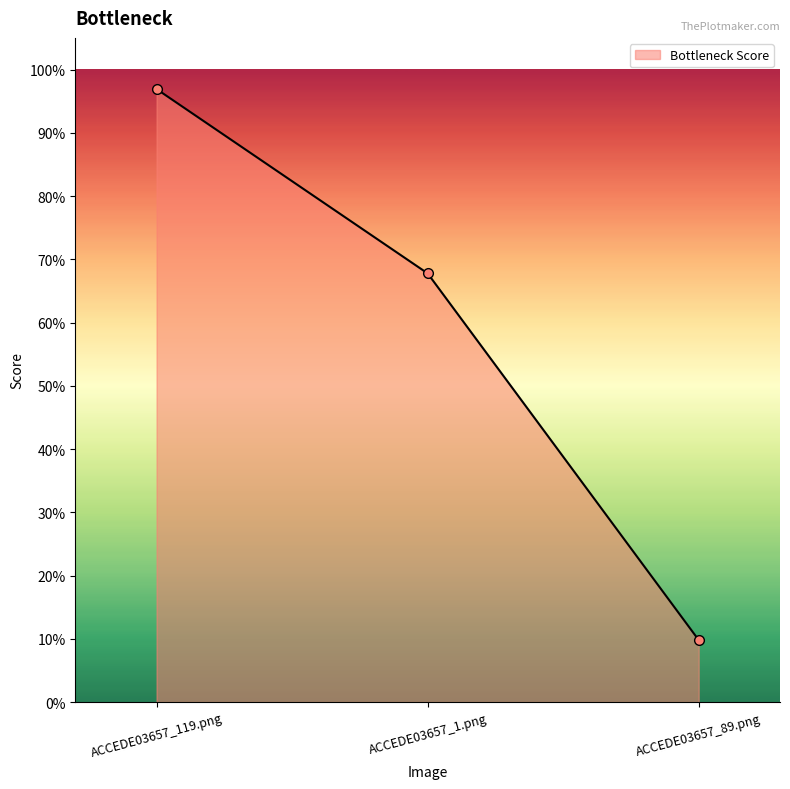

Is this an area chart (filled region under the line)?

Yes